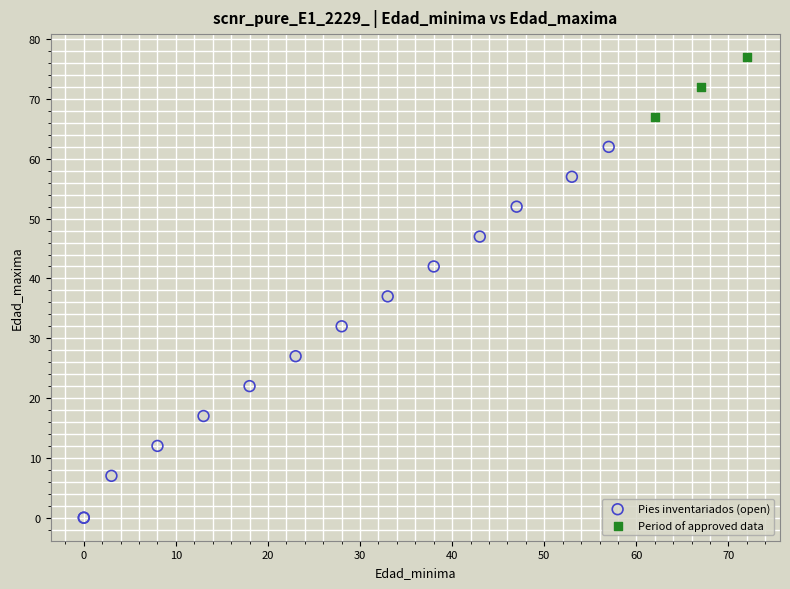

Which series has the largest Y range (max minus min)?

Pies inventariados (open)